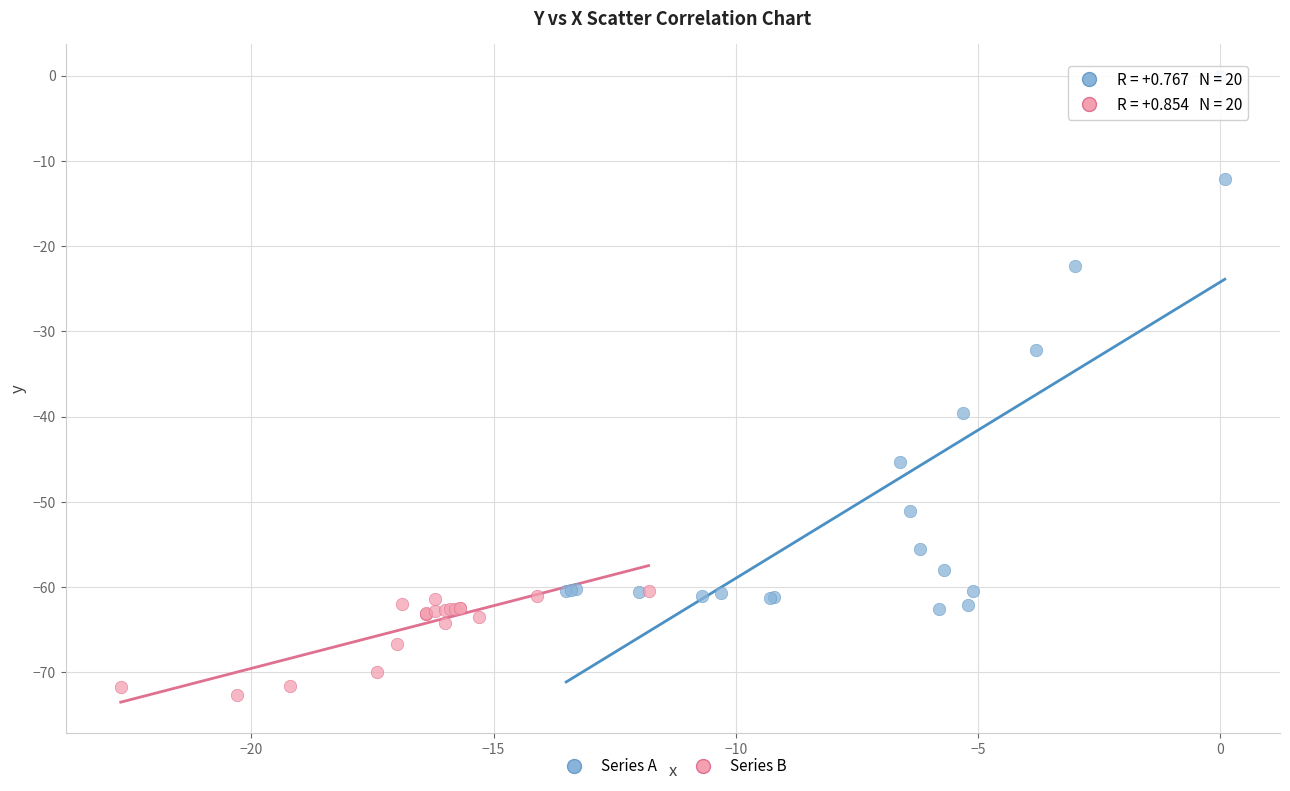

Which series has the widest spread of Y values?

Series A